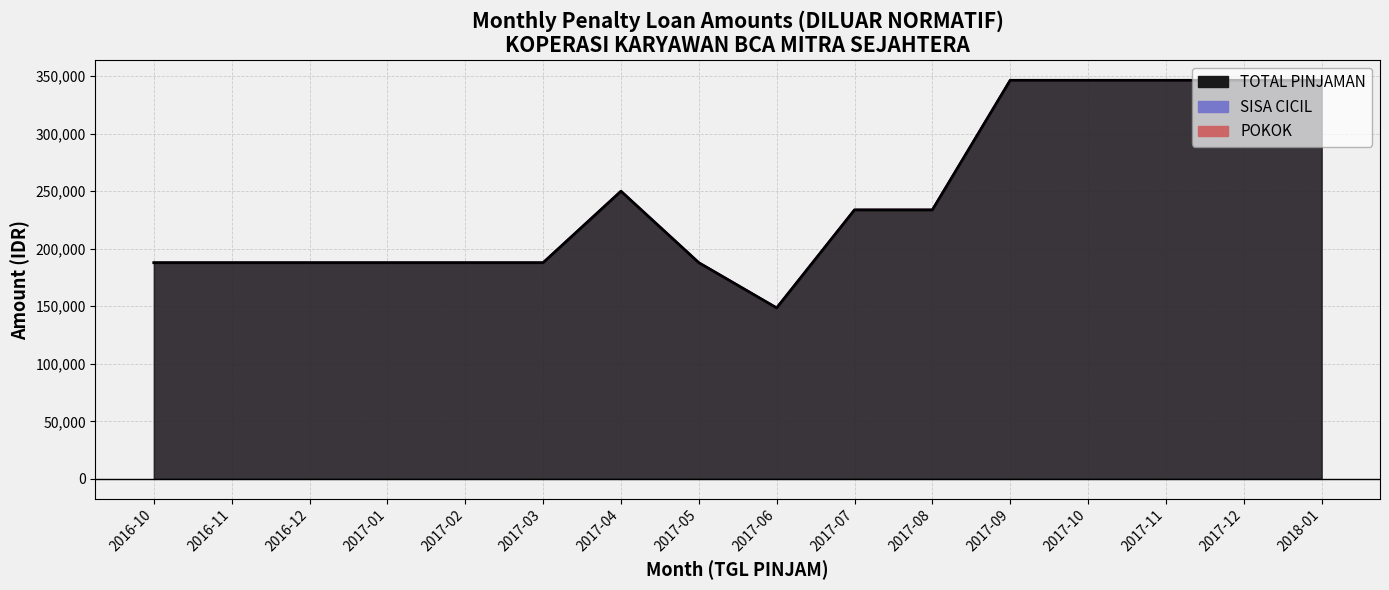

List the labels in order of SISA_CICIL value, largest first.

2017-09, 2017-10, 2017-11, 2017-12, 2018-01, 2017-07, 2017-08, 2017-04, 2016-10, 2016-11, 2016-12, 2017-01, 2017-02, 2017-03, 2017-05, 2017-06